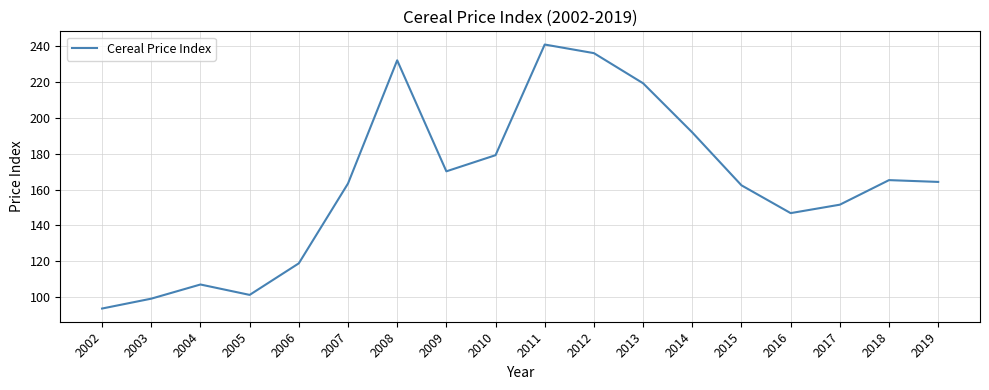

What is the difference between the values at 2014 and 2017?

40.3